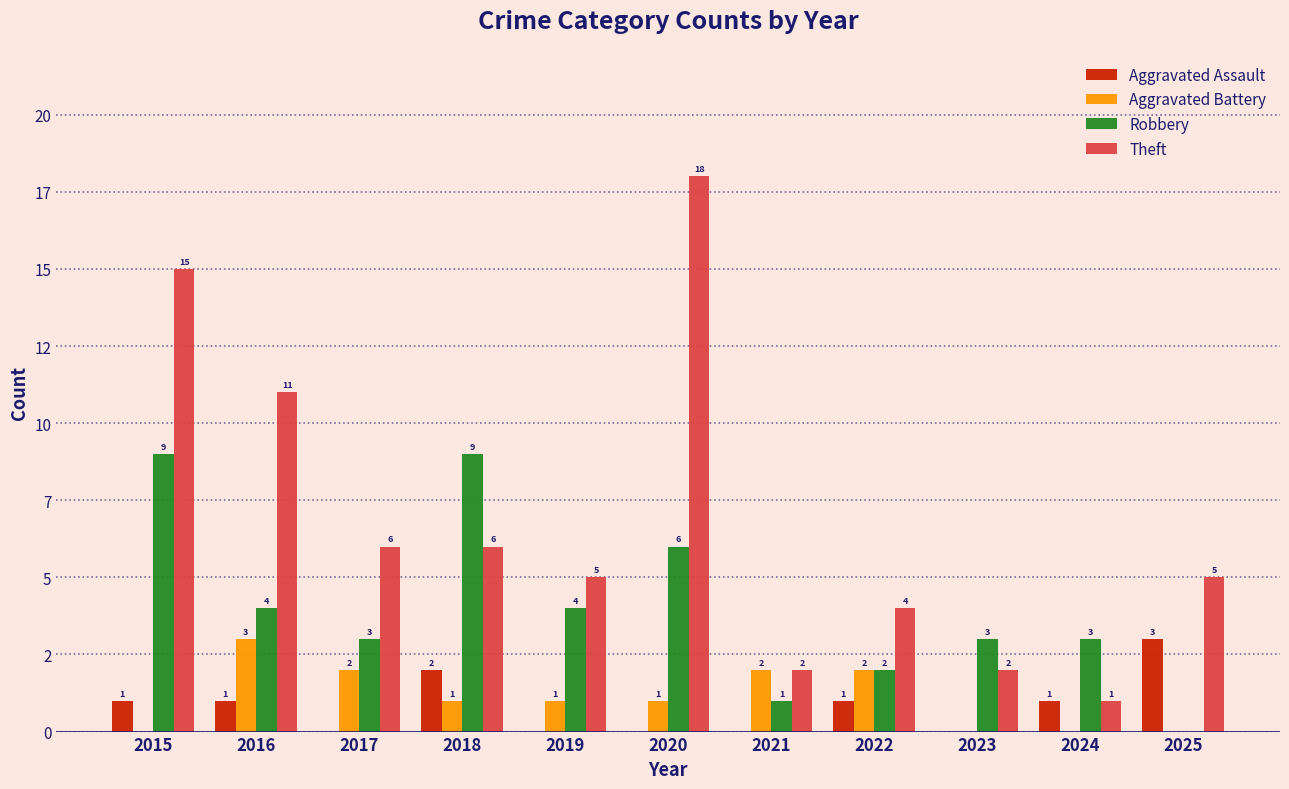

What is the difference between the maximum and minimum values in the Theft series?

17